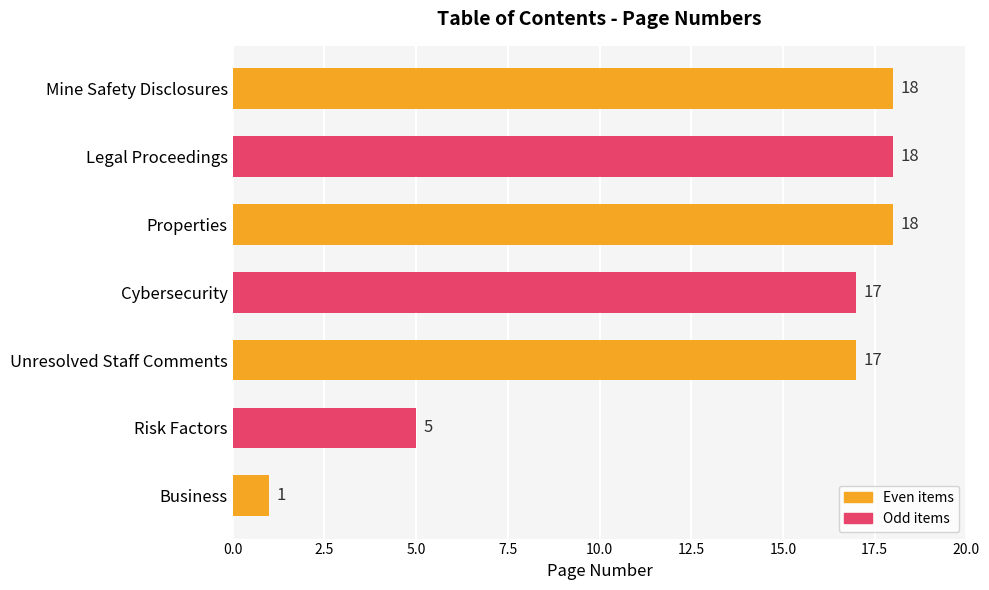

What is the maximum value shown in the chart?

18